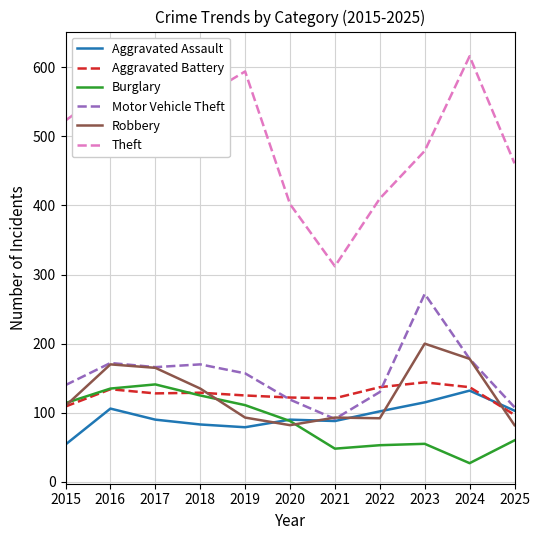

Between 2016 and 2024, which series saw the biggest shift?

Burglary